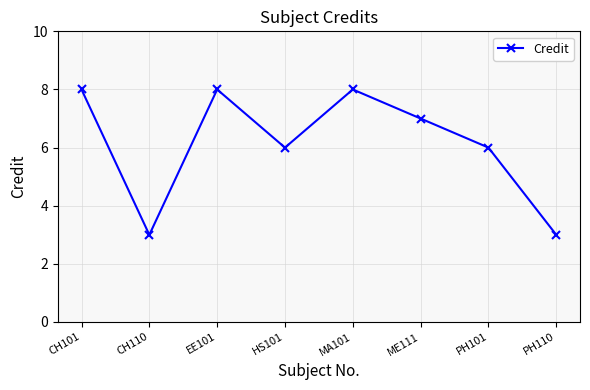

What is the average value?

6